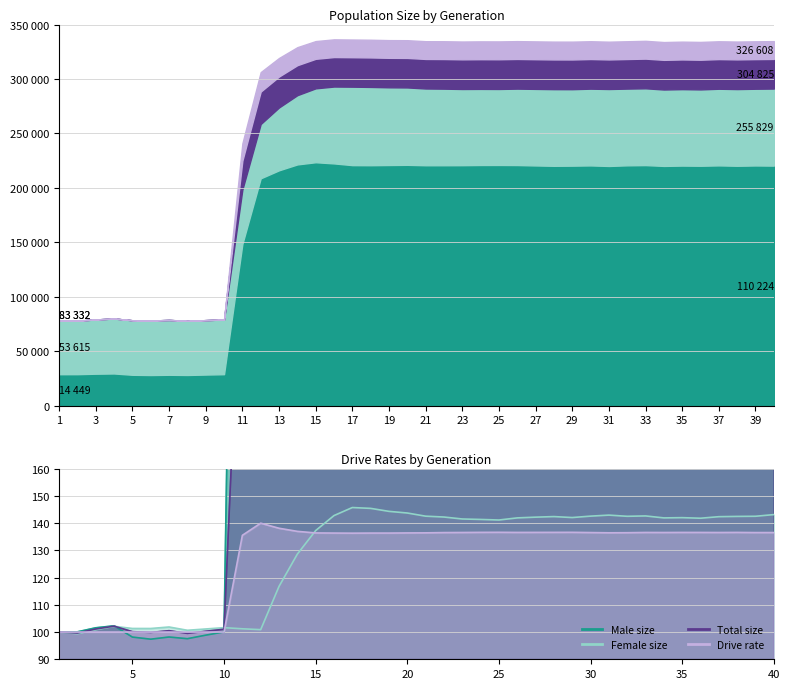

What is the sum of all Drive rate values?

5100.3